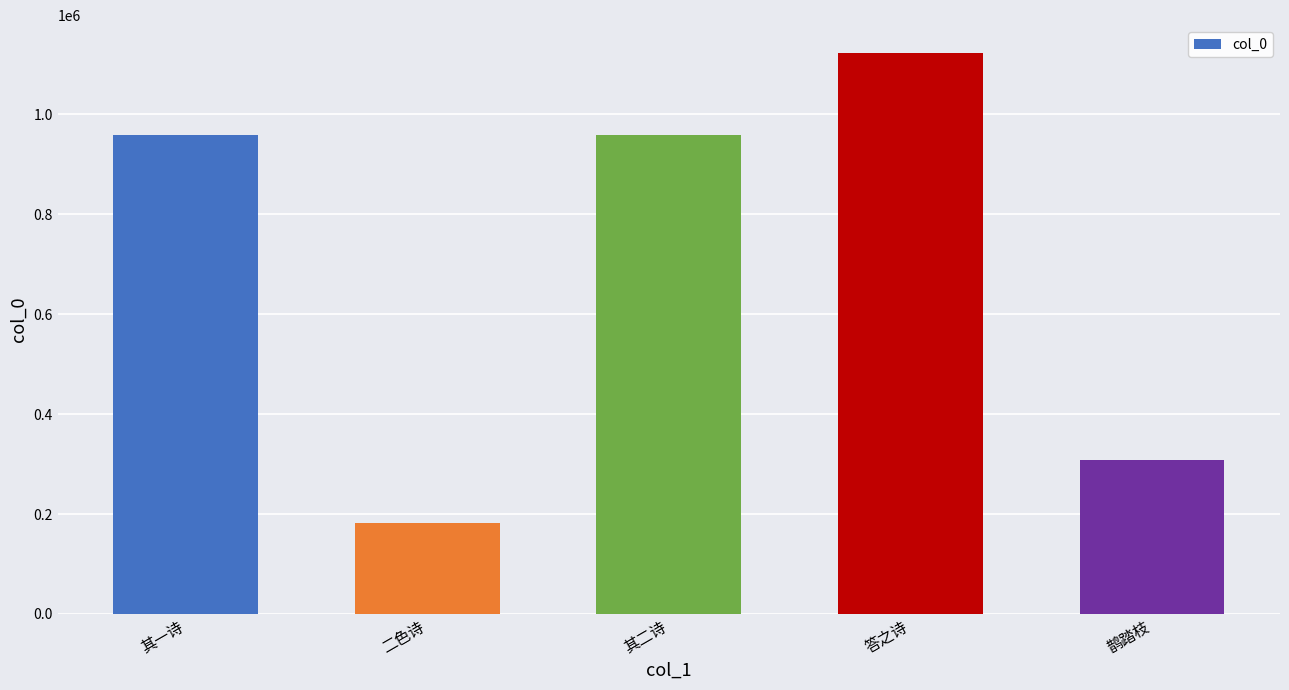

What is the label of the 5th bar from the right?

其一诗